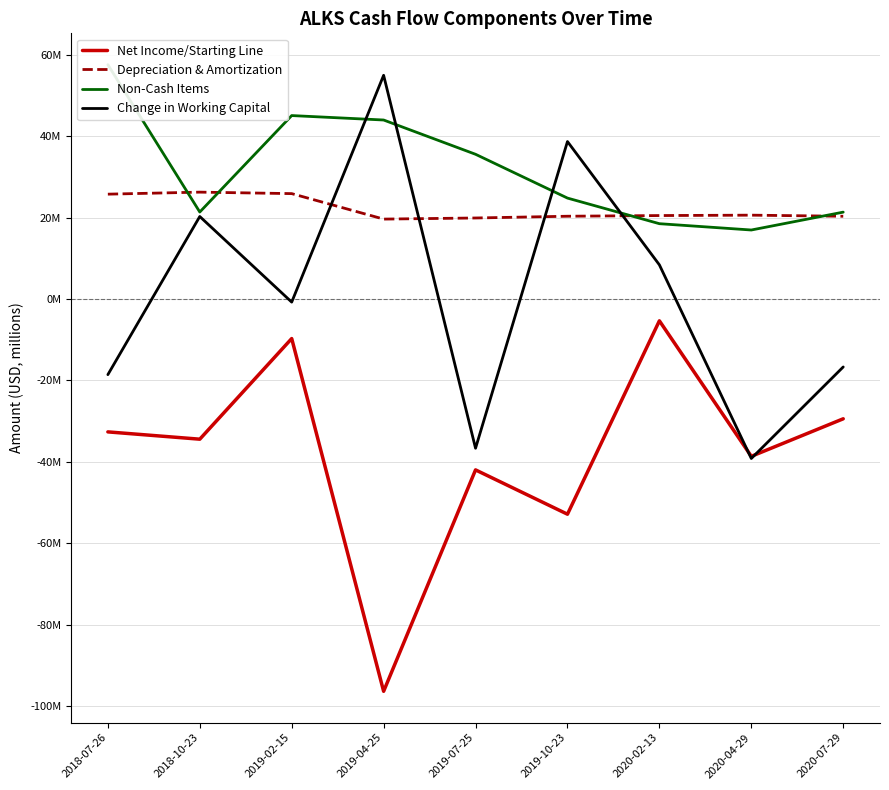

What is the value of the Net Income/Starting Line point at the 1st from the left?

-32649000